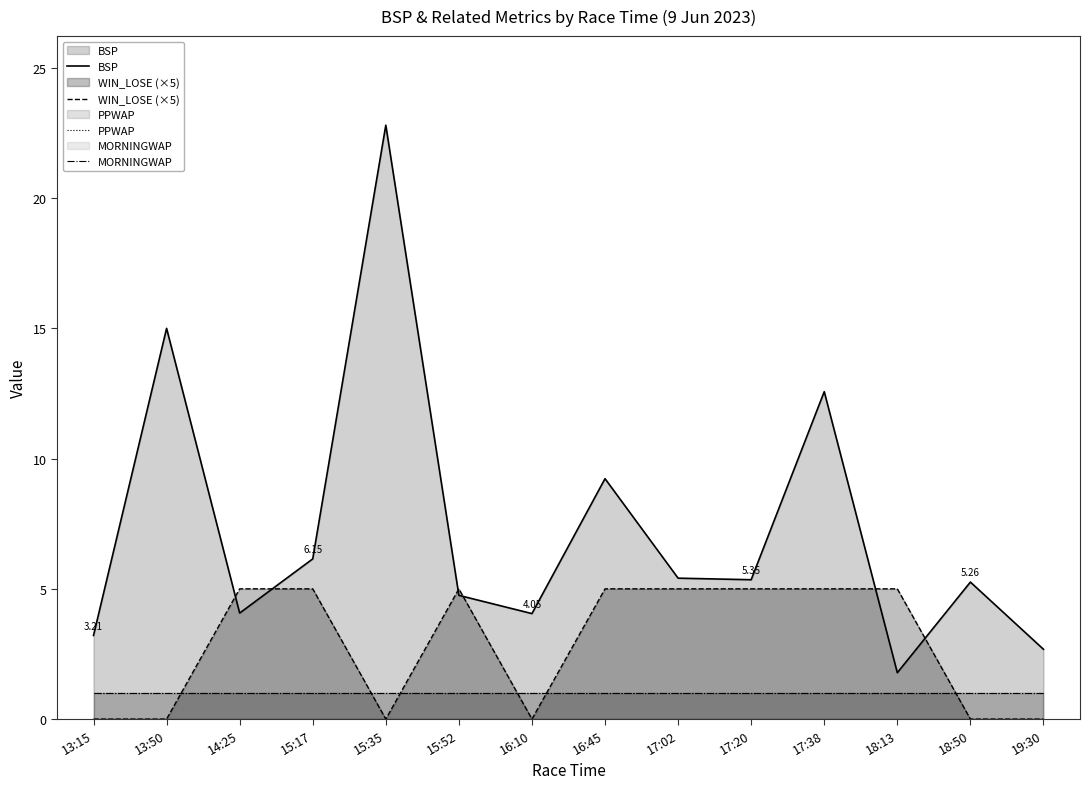

Which series has the largest total across all categories?

BSP